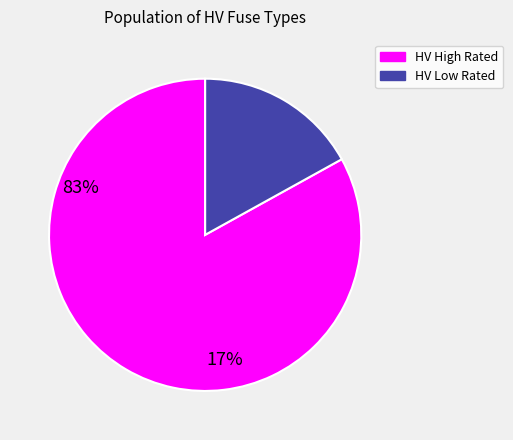

Is there any slice that represents more than half of the pie?

Yes